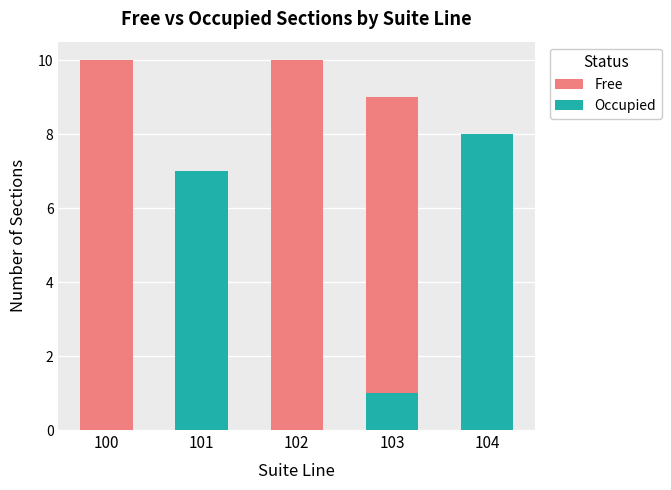

Count the Occupied values in the range 0 to 7.

4